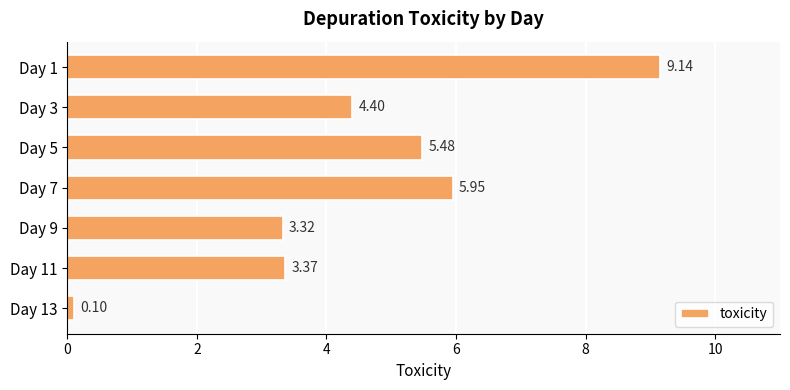

List the labels in order of value, smallest first.

Day 13, Day 9, Day 11, Day 3, Day 5, Day 7, Day 1